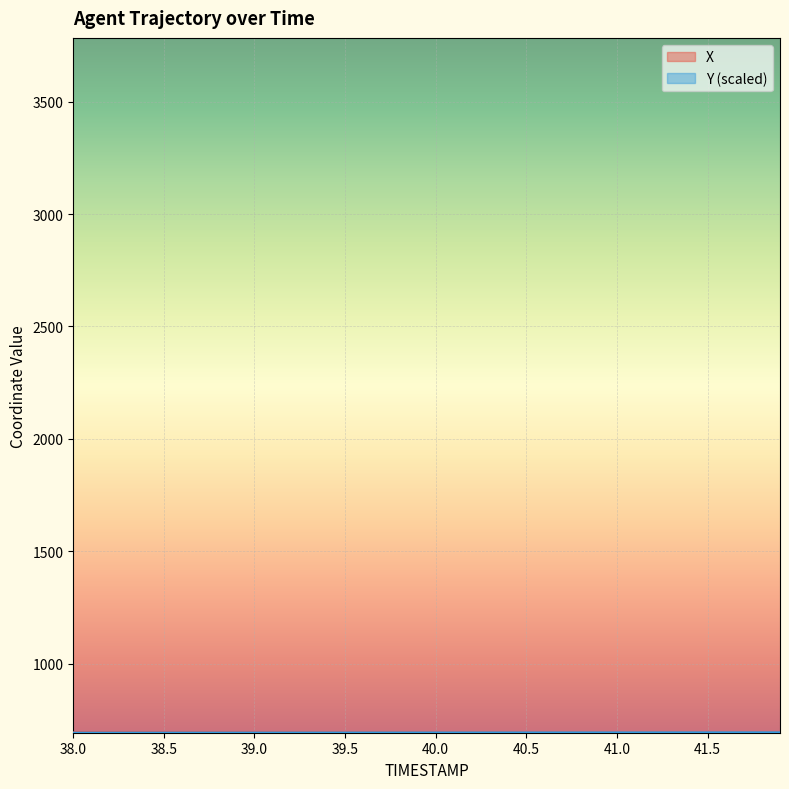

Rank the series at 38.3 from highest to lowest value.

X, Y